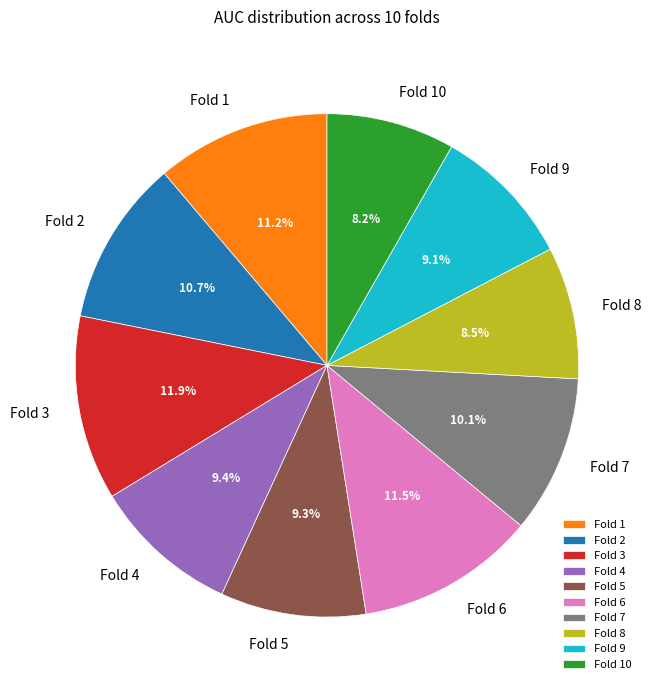

What percentage is the Fold 2 slice, to the nearest percent?

11%